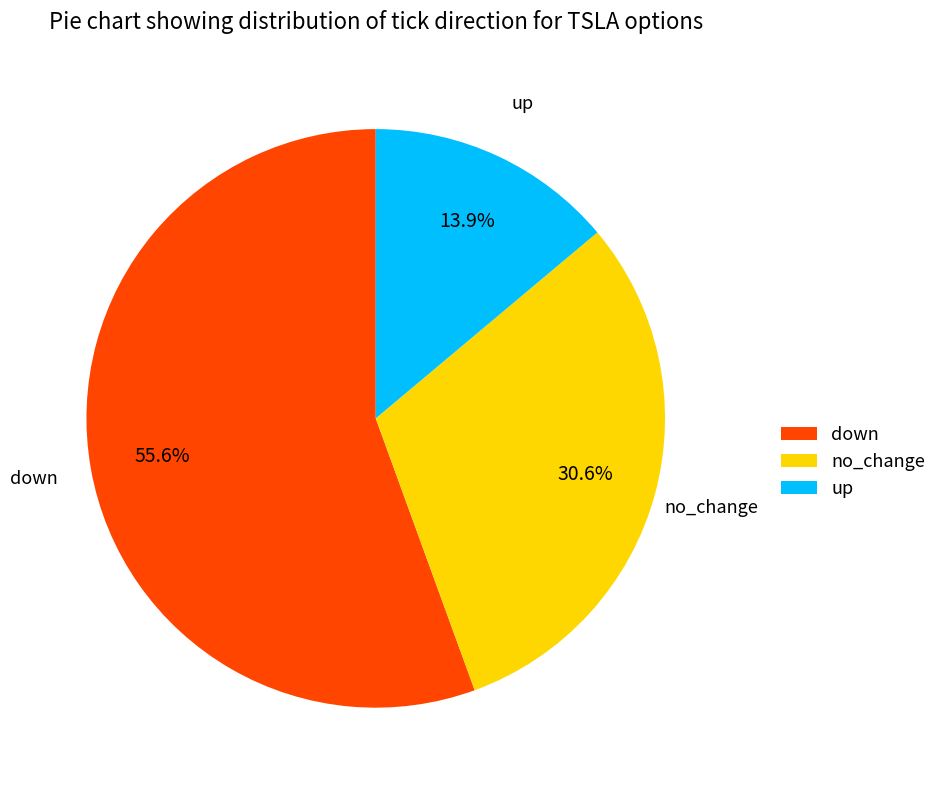

To the nearest percent, what is the combined percentage of down and no_change?

86%